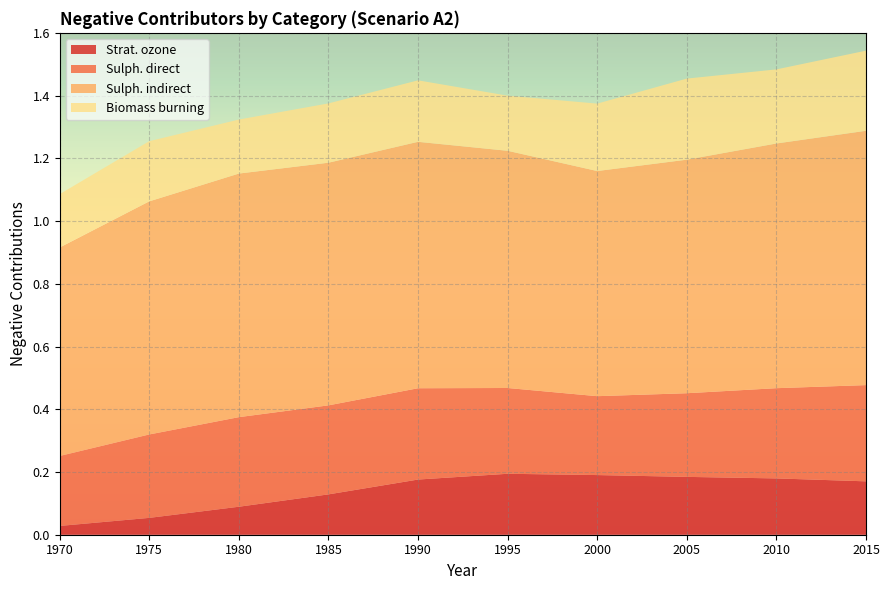

Reading left to right, what are all the values shown in this chart?

Strat. ozone: 1970=0.0	1975=0.1	1980=0.1	1985=0.1	1990=0.2	1995=0.2	2000=0.2	2005=0.2	2010=0.2	2015=0.2
Sulph. direct: 1970=0.2	1975=0.3	1980=0.3	1985=0.3	1990=0.3	1995=0.3	2000=0.3	2005=0.3	2010=0.3	2015=0.3
Sulph. indirect: 1970=0.7	1975=0.7	1980=0.8	1985=0.8	1990=0.8	1995=0.8	2000=0.7	2005=0.7	2010=0.8	2015=0.8
Biomass burning: 1970=0.2	1975=0.2	1980=0.2	1985=0.2	1990=0.2	1995=0.2	2000=0.2	2005=0.3	2010=0.2	2015=0.3